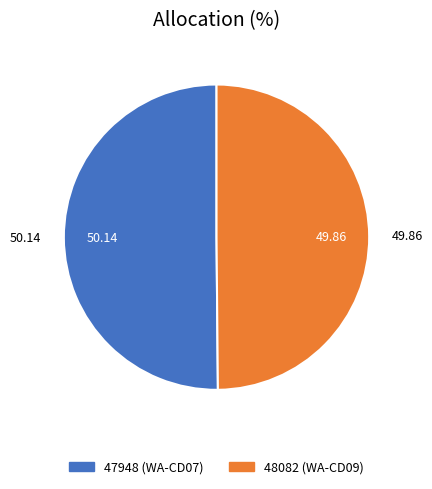

What is the ratio of the value at 47948 (WA-CD07) to the value at 48082 (WA-CD09)?

1.0